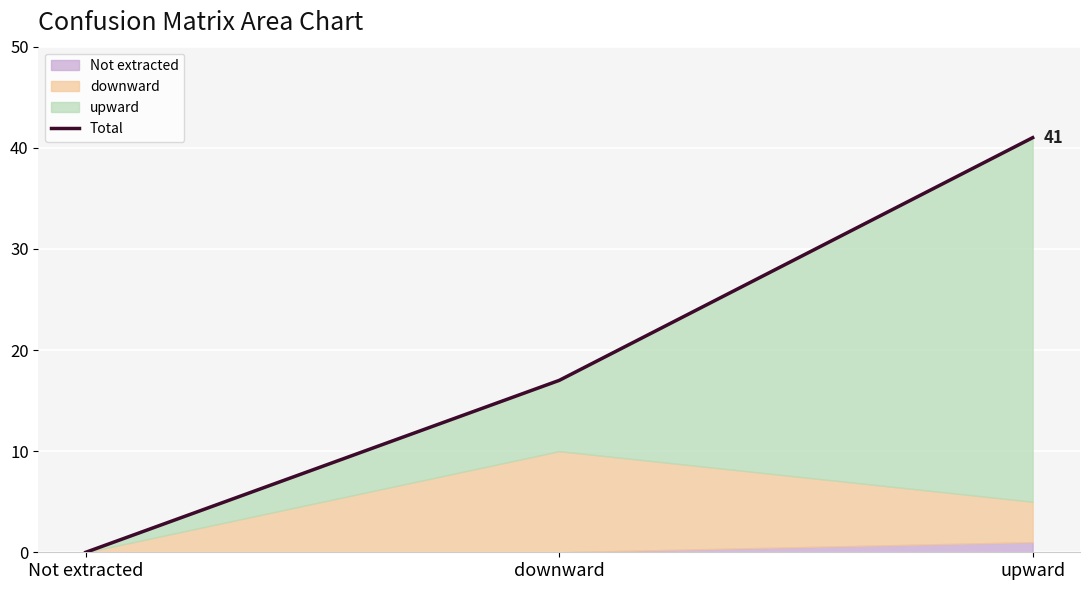

How many data points are less than 17?

1